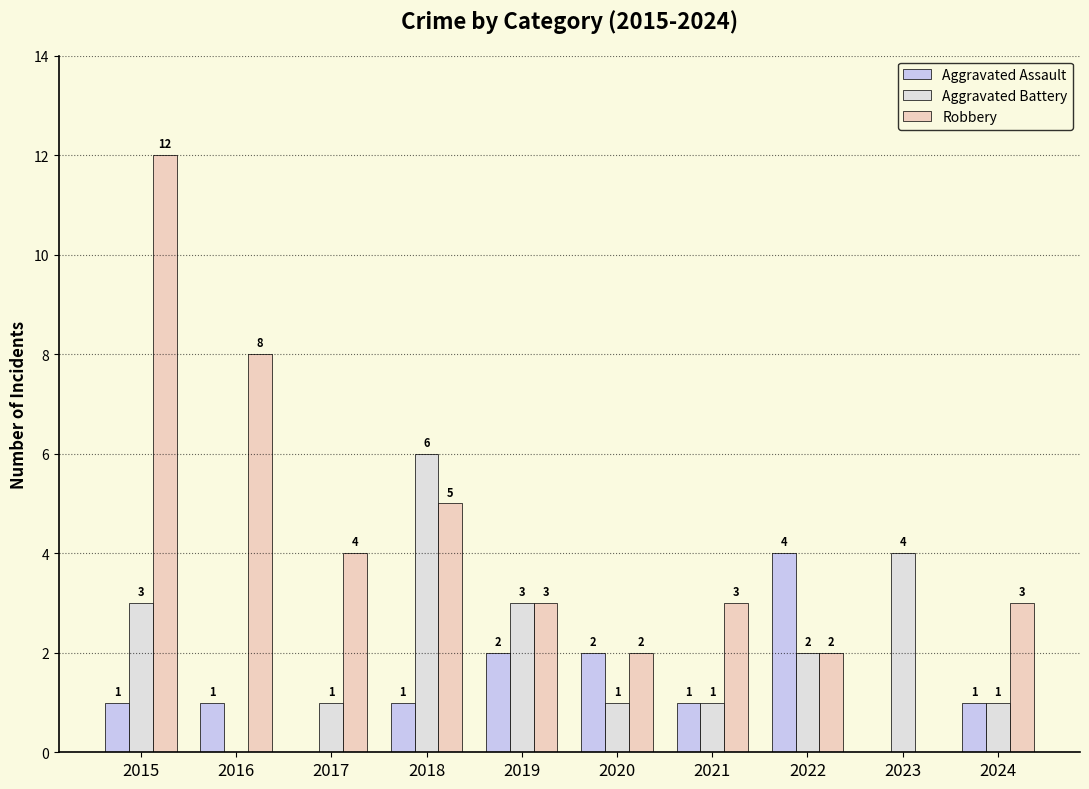

Are the bars grouped side by side (vs. stacked)?

Yes